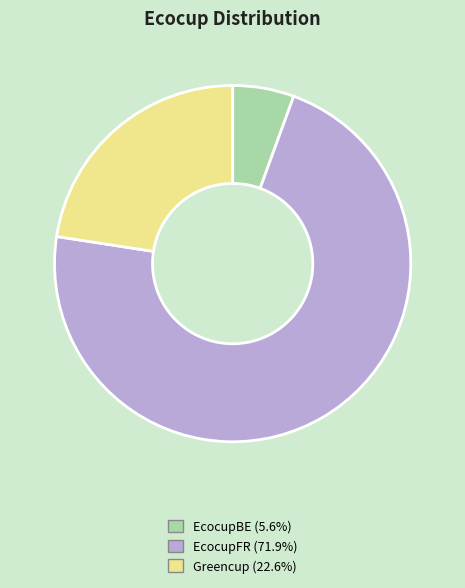

The EcocupFR slice represents 87% of the pie. True or false?

False